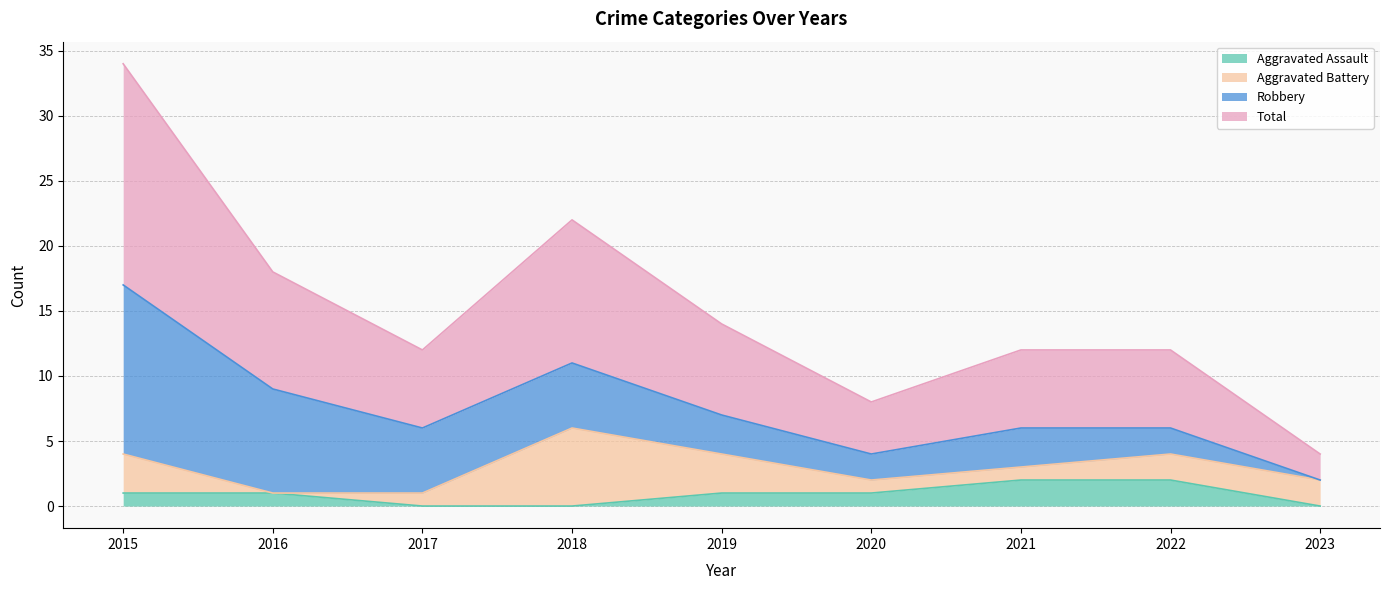

True or false: Total and Aggravated Assault cross at least once.

False